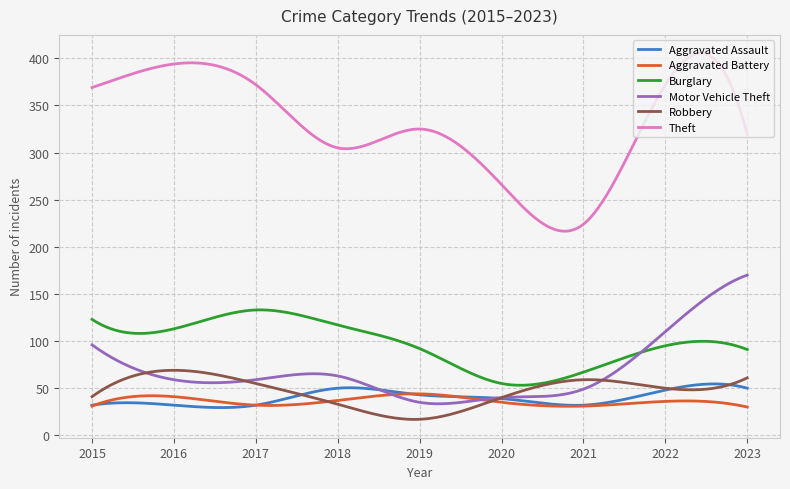

What are all the series names shown in the legend?

Aggravated Assault, Aggravated Battery, Burglary, Motor Vehicle Theft, Robbery, Theft